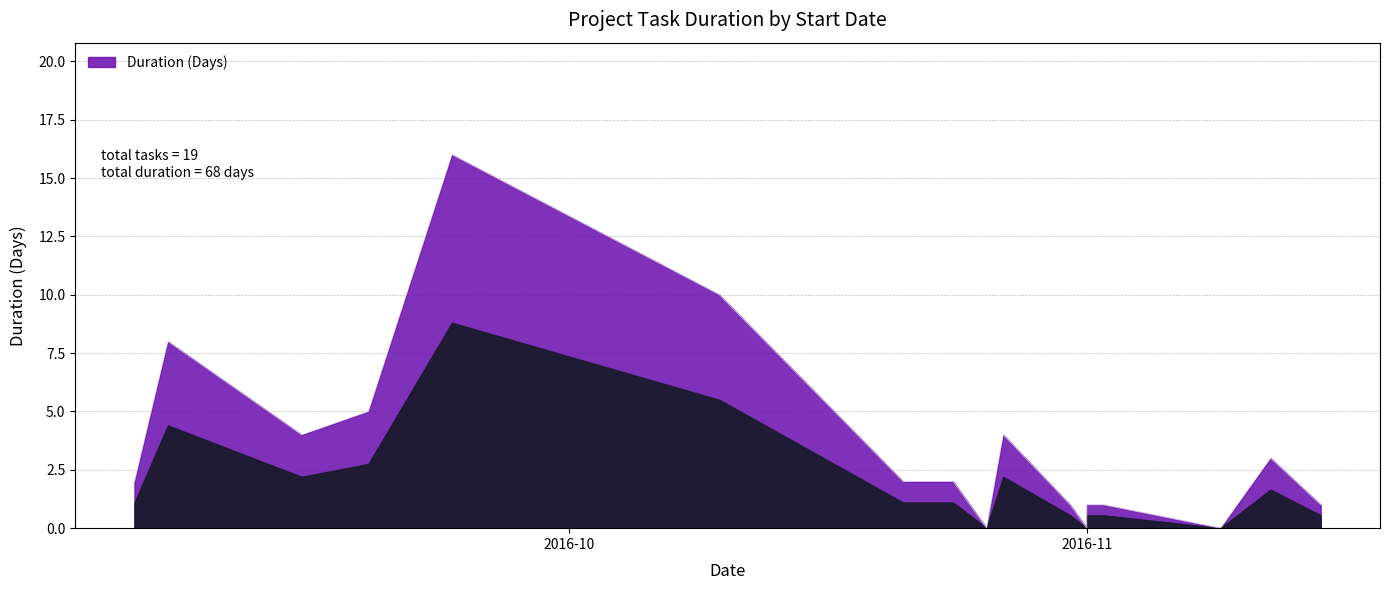

Count the number of values greater than 2.

9